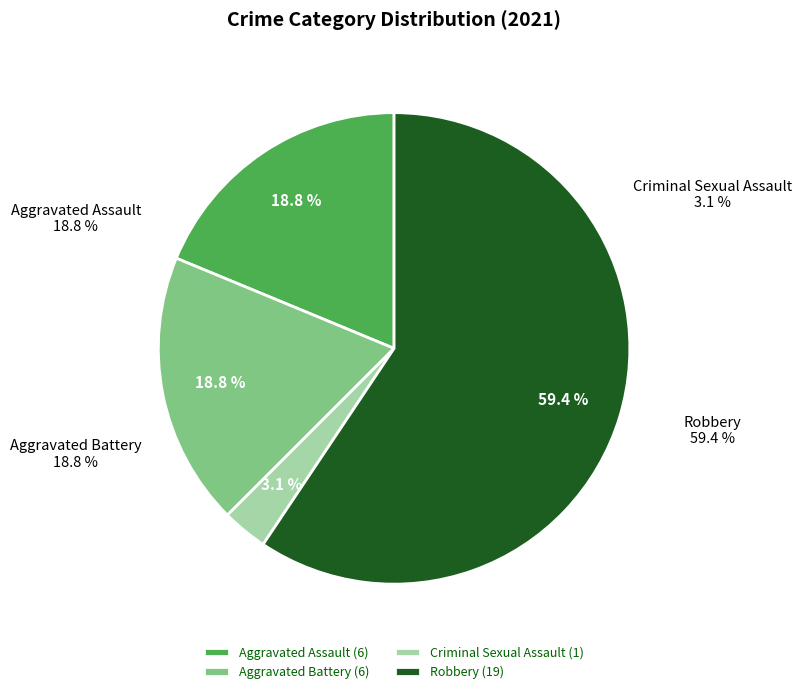

Which category has the biggest portion of the pie?

Robbery